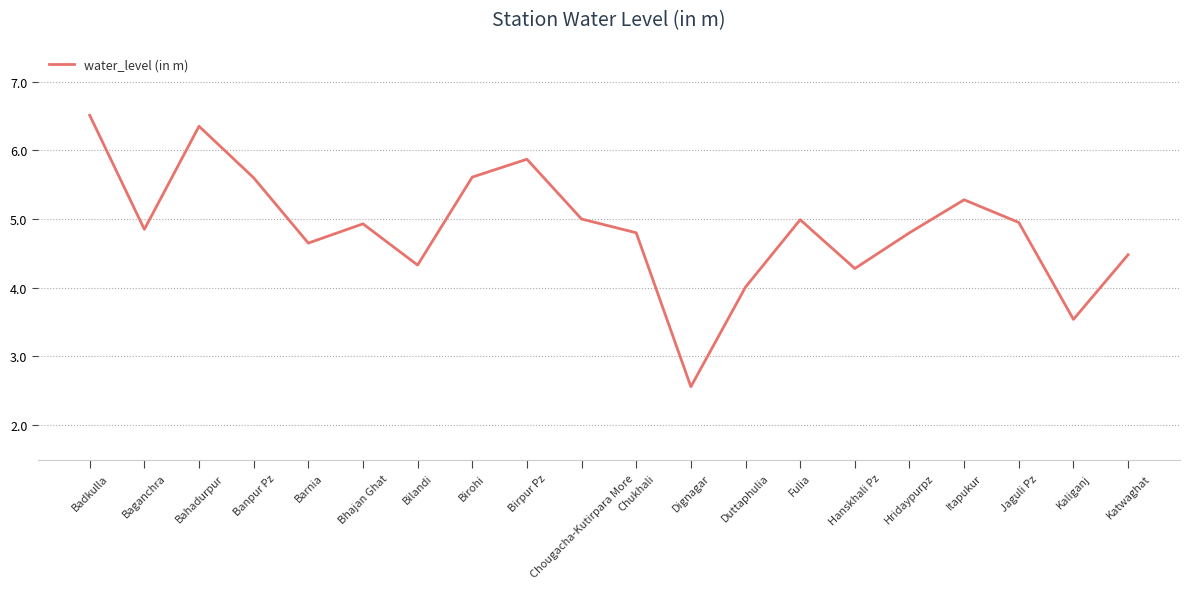

Which category has the highest value across all series?

Badkulla